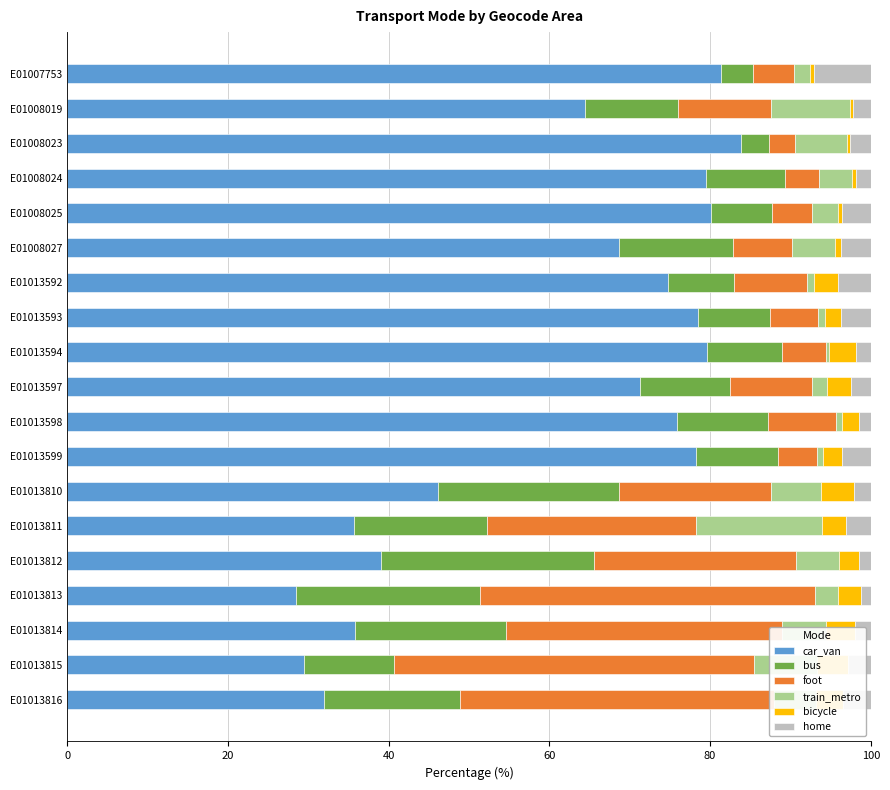

What is the maximum value for car_van?

83.9